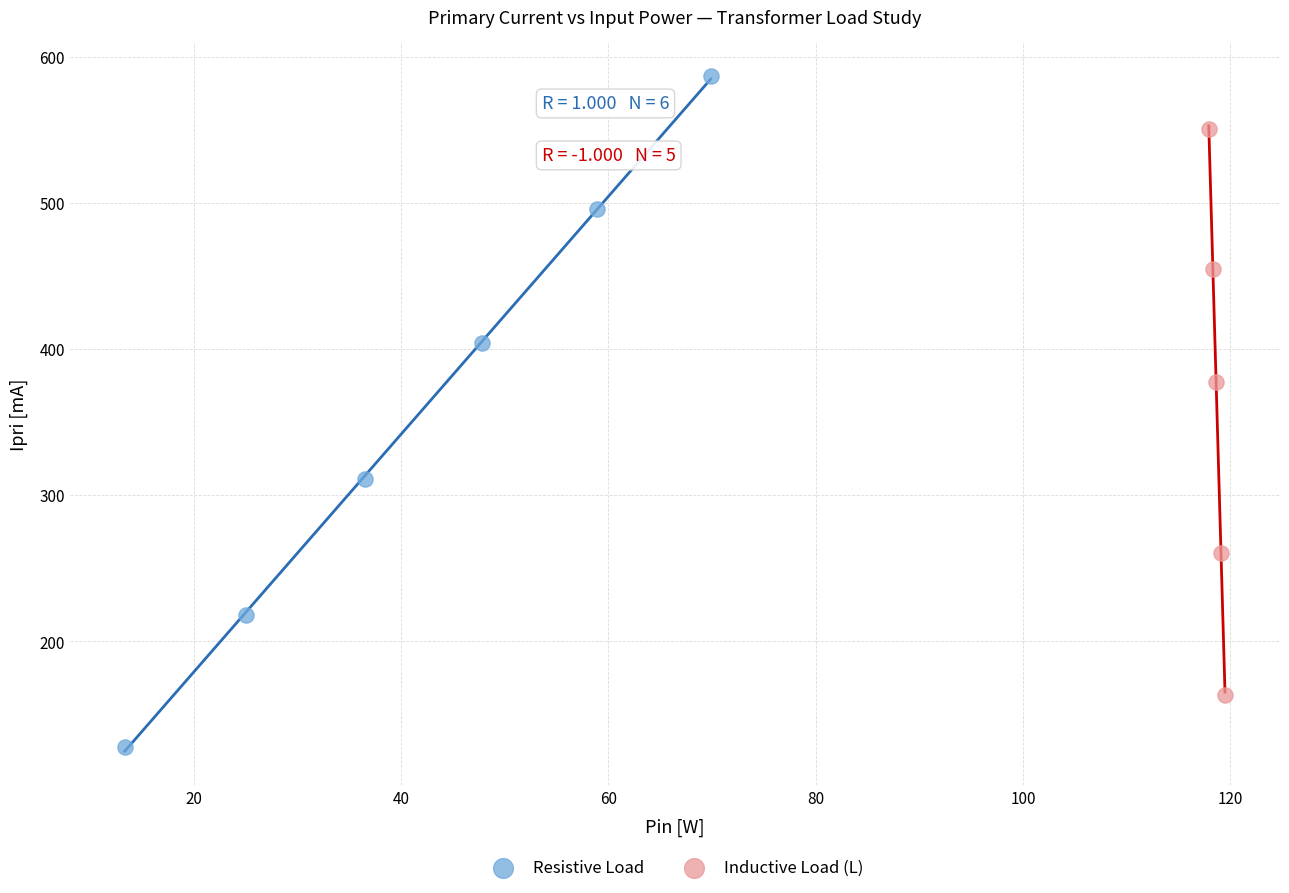

Which series contains the highest Y value?

Resistive Load